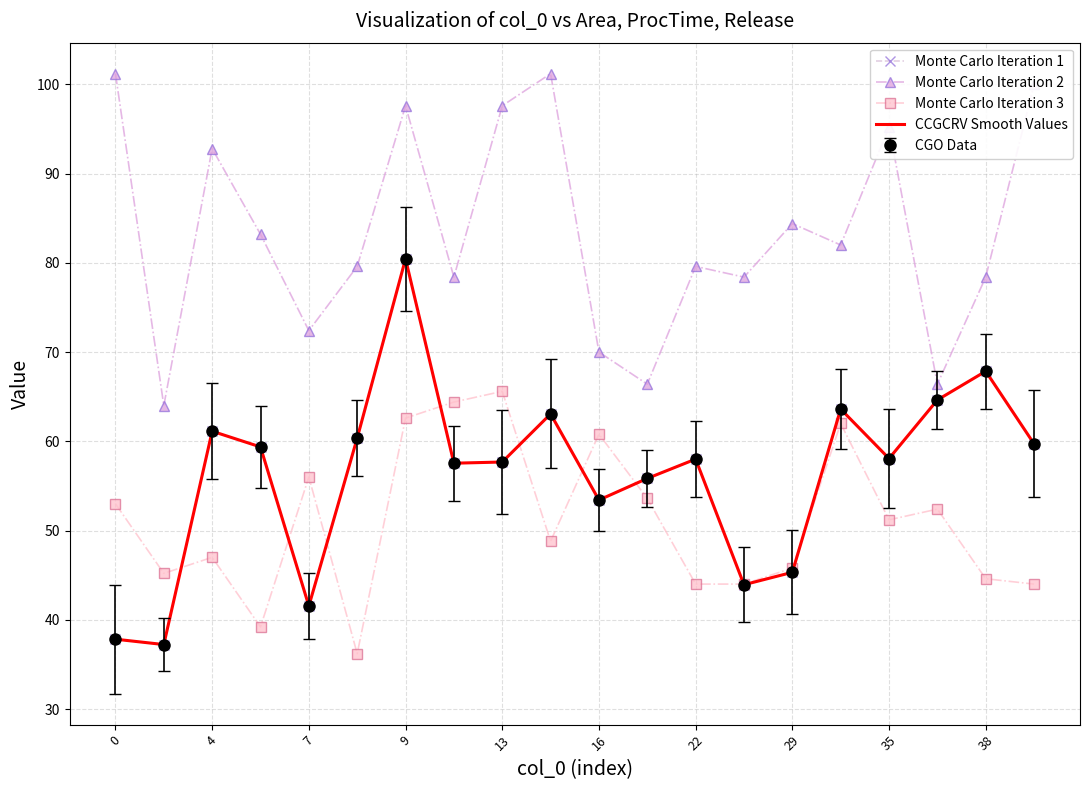

List the series in order of their peak value, highest first.

Monte Carlo Iteration 2, Monte Carlo Iteration 1, CCGCRV Smooth Values, Monte Carlo Iteration 3